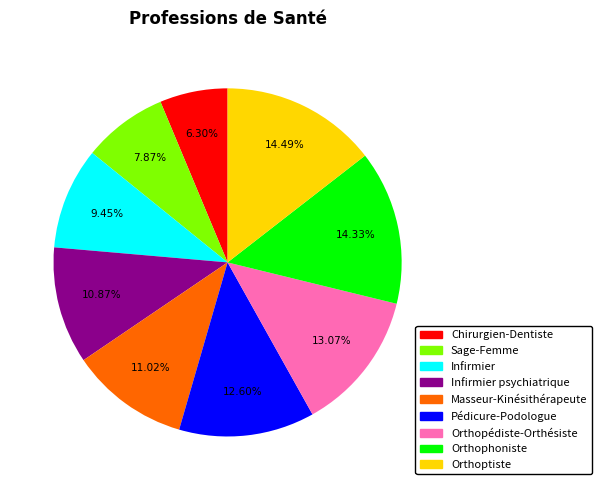

Is there a majority slice in this chart?

No